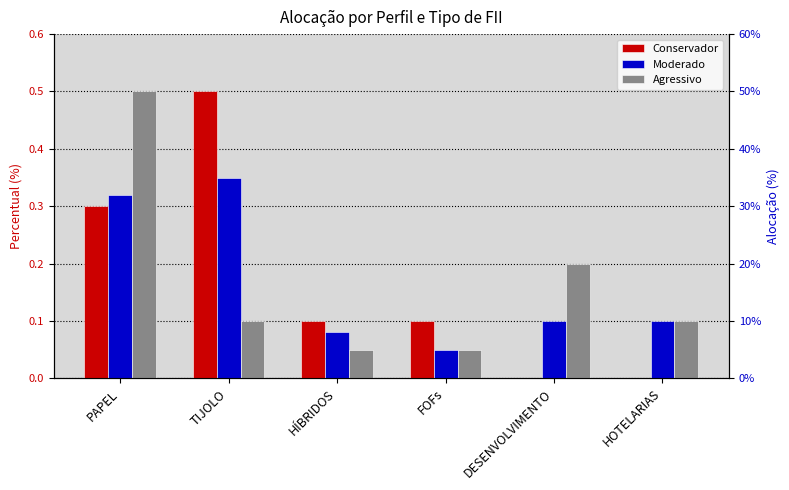

Reading left to right, list all the values displayed in this chart.

Conservador: PAPEL=0.3	TIJOLO=0.5	HÍBRIDOS=0.1	FOFs=0.1	DESENVOLVIMENTO=0.0	HOTELARIAS=0.0
Moderado: PAPEL=0.3	TIJOLO=0.3	HÍBRIDOS=0.1	FOFs=0.1	DESENVOLVIMENTO=0.1	HOTELARIAS=0.1
Agressivo: PAPEL=0.5	TIJOLO=0.1	HÍBRIDOS=0.1	FOFs=0.1	DESENVOLVIMENTO=0.2	HOTELARIAS=0.1